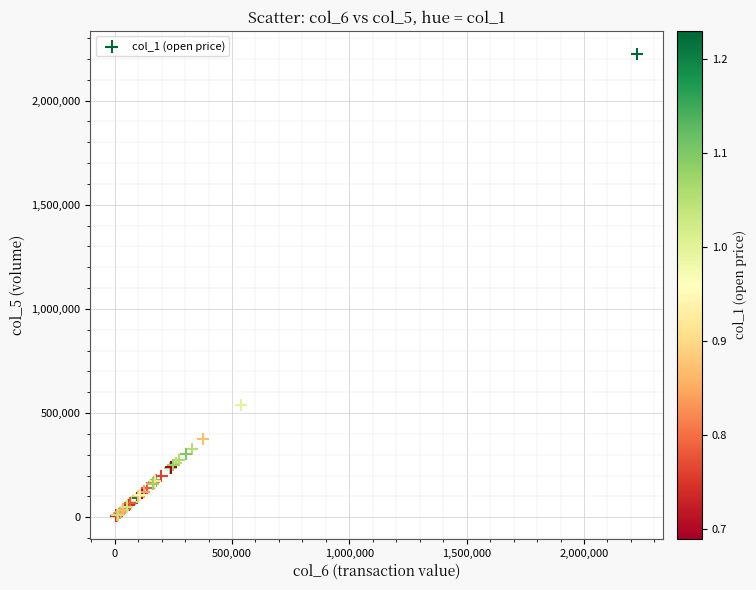

What Y value in the scatter plot is closest to 1116170?

537980